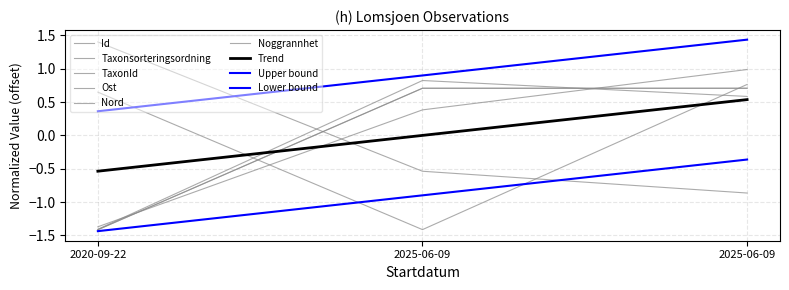

What is the label of the 3rd point from the right?

2020-09-22